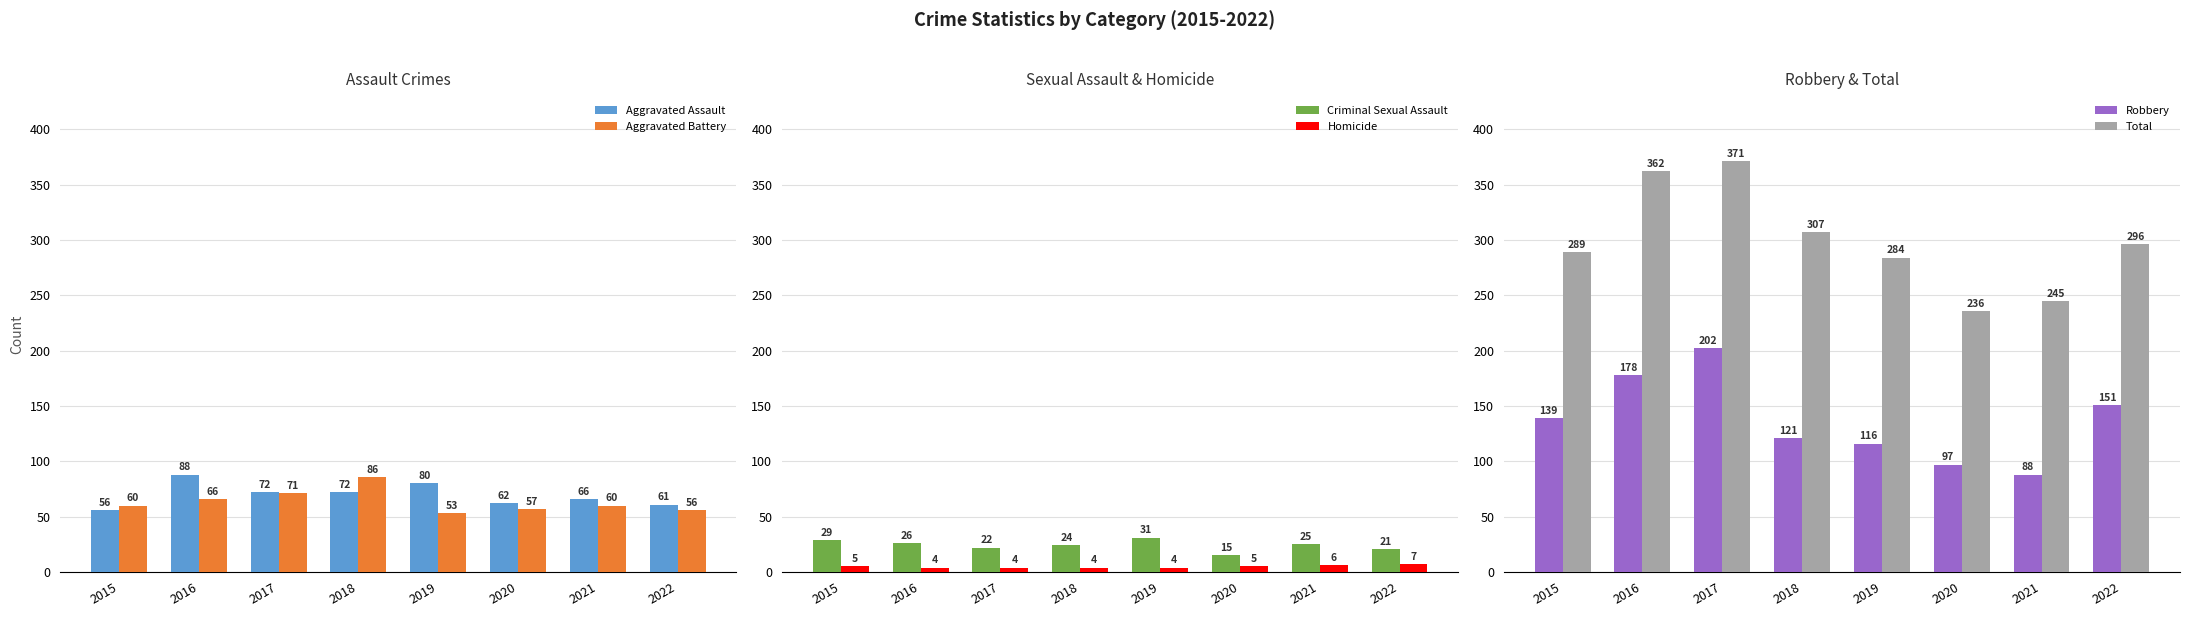

Where does the Total series first go above 296?

2016